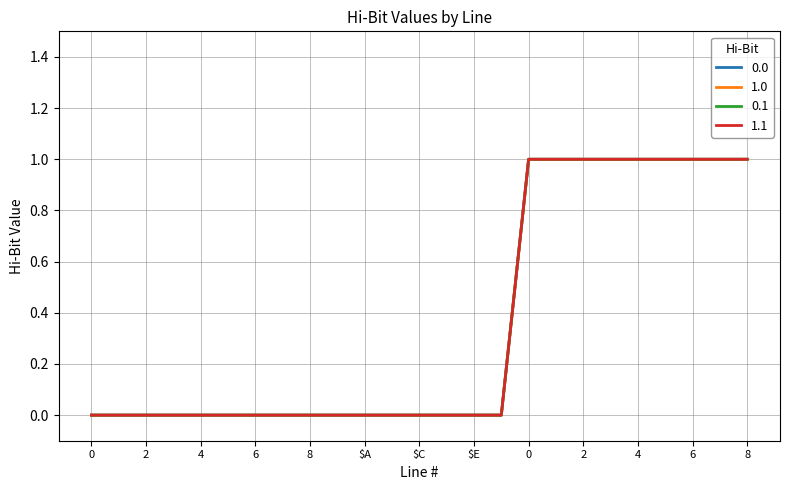

What is the sum of all 1.1 values?

9